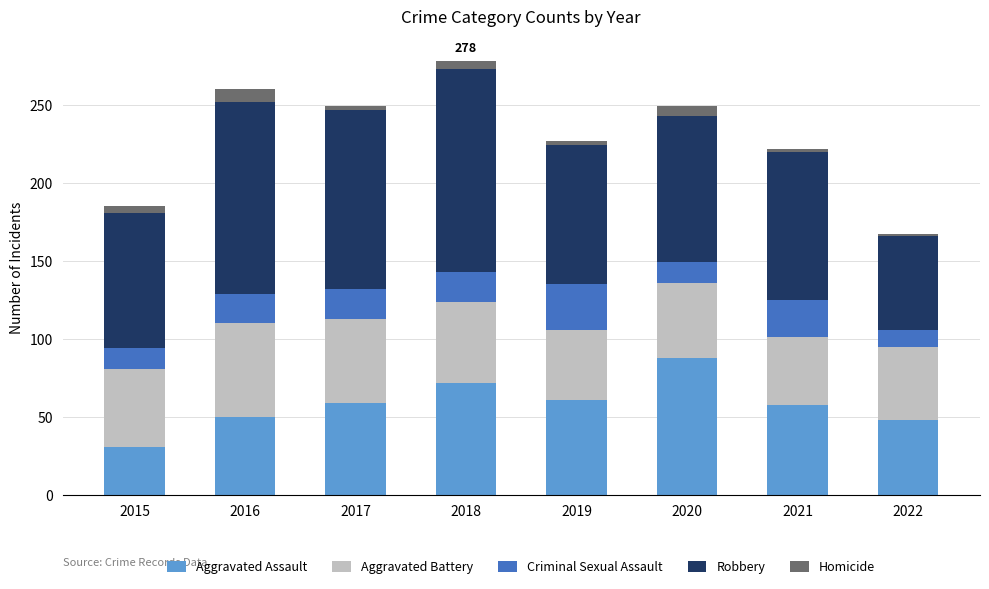

The Aggravated Assault series shows 59 at 2017. True or false?

True